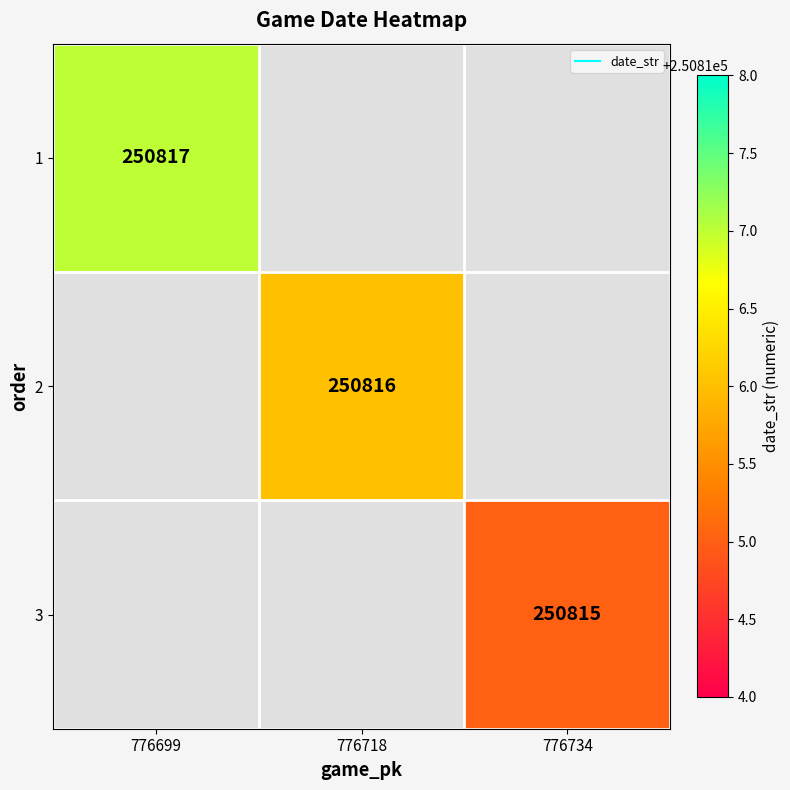

How many values in 3 are above zero?

1